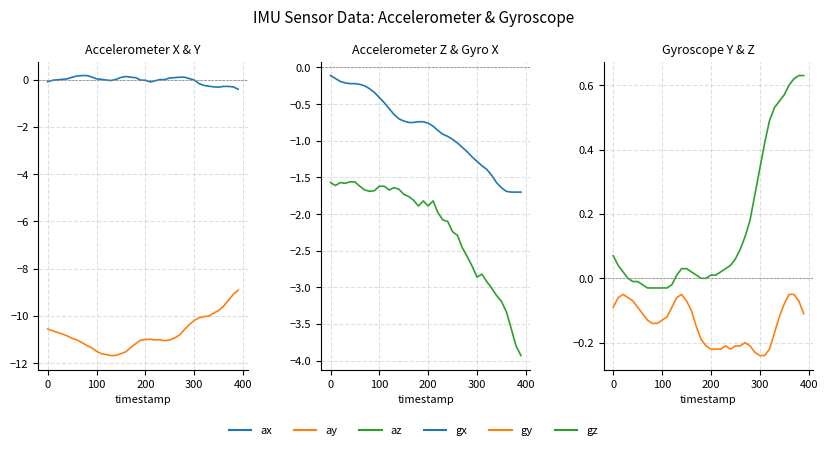

True or false: gy and az intersect in this chart.

False